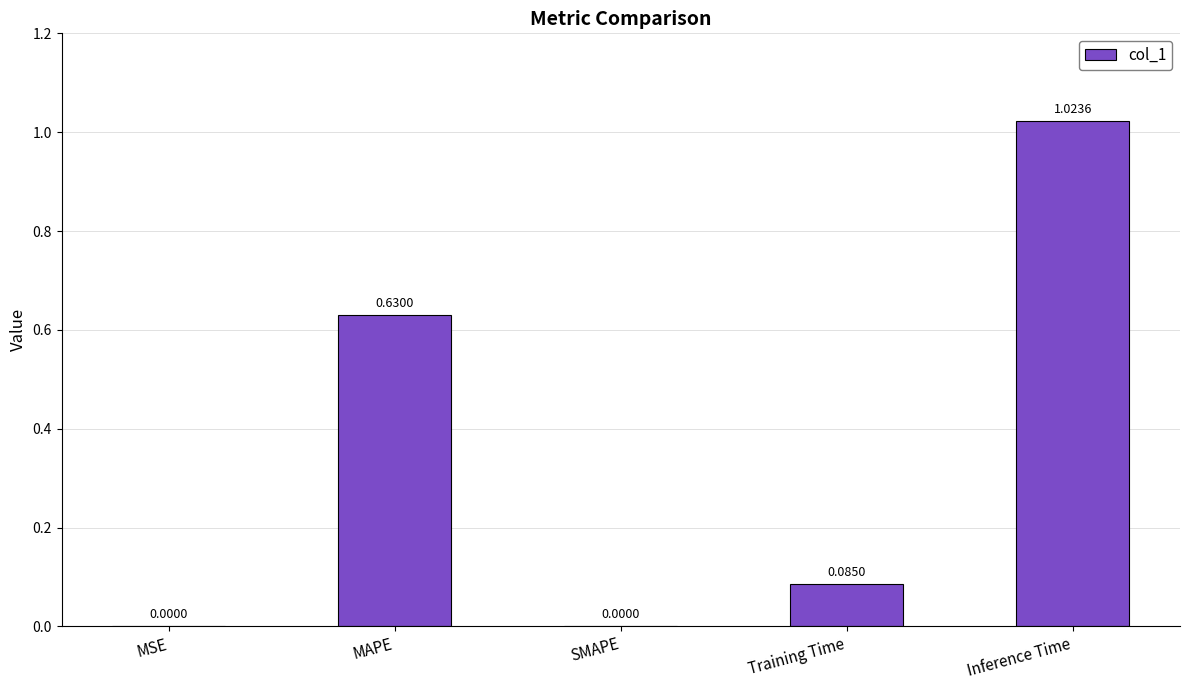

What is the sum of the values at Training Time and MAPE?

0.7